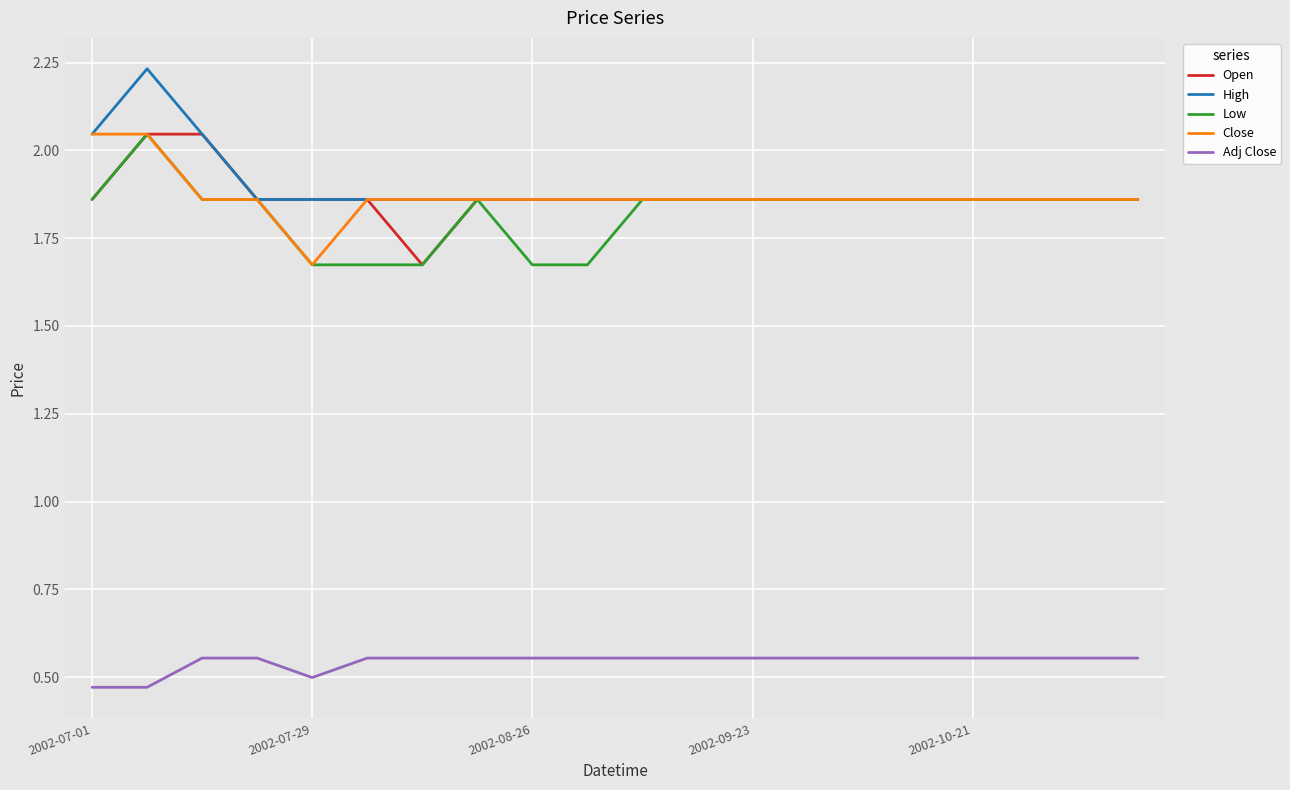

True or false: Close and Adj Close cross at least once.

False